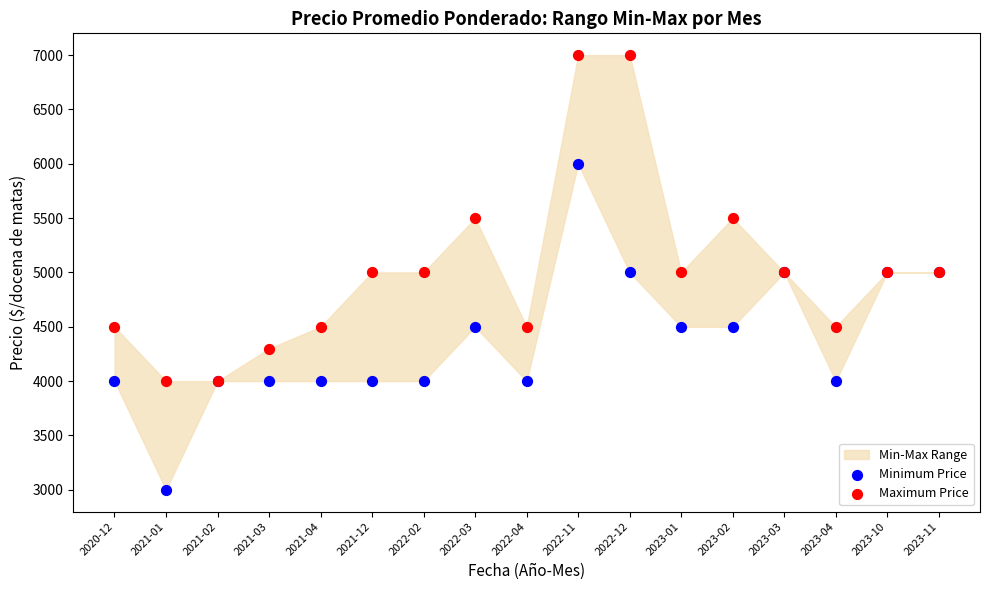

Which series reaches the maximum Y coordinate?

Maximum Price